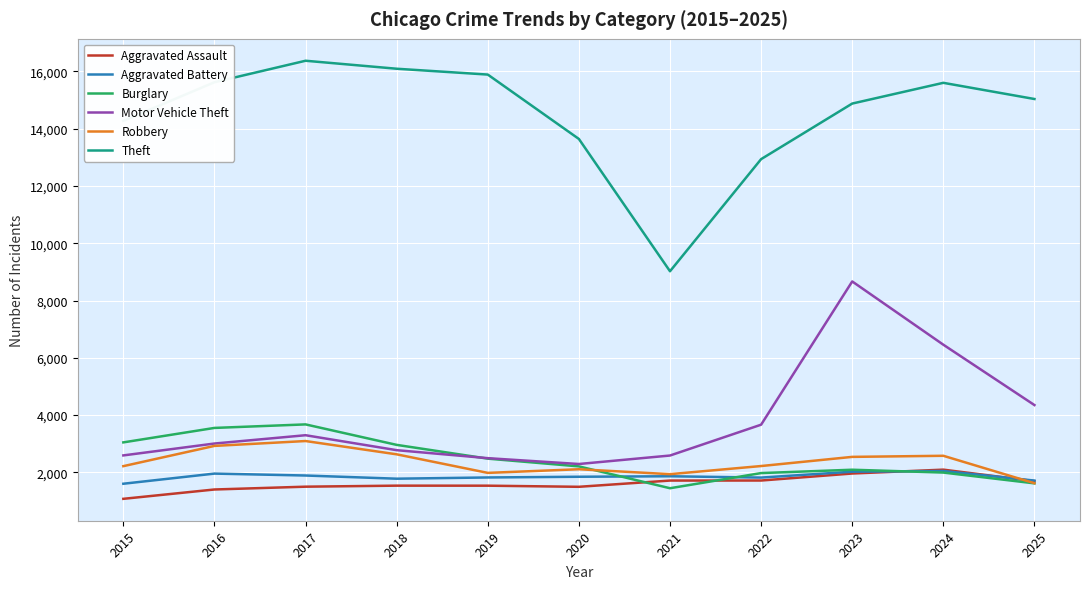

At which label does Aggravated Battery first exceed 1846?

2016